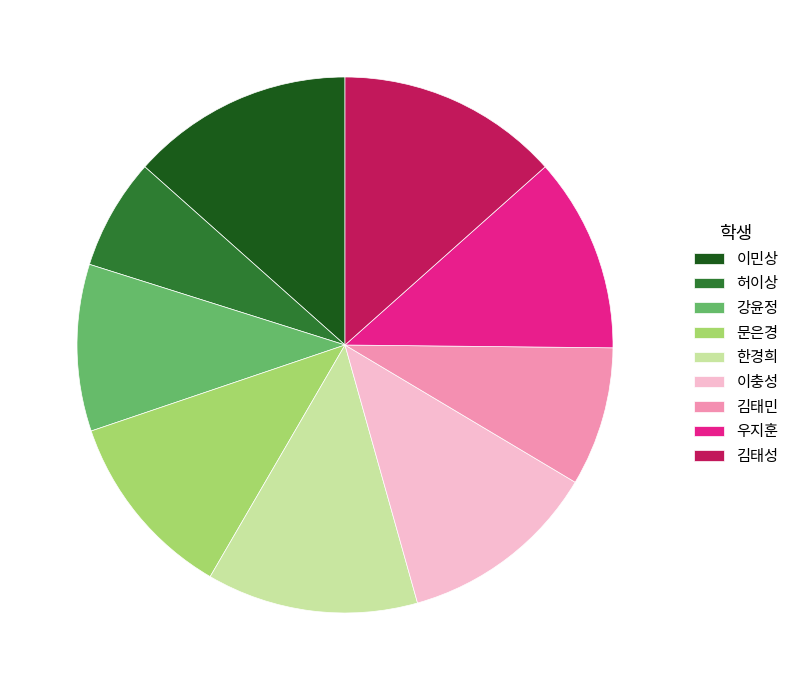

How many segments does this pie chart have?

9